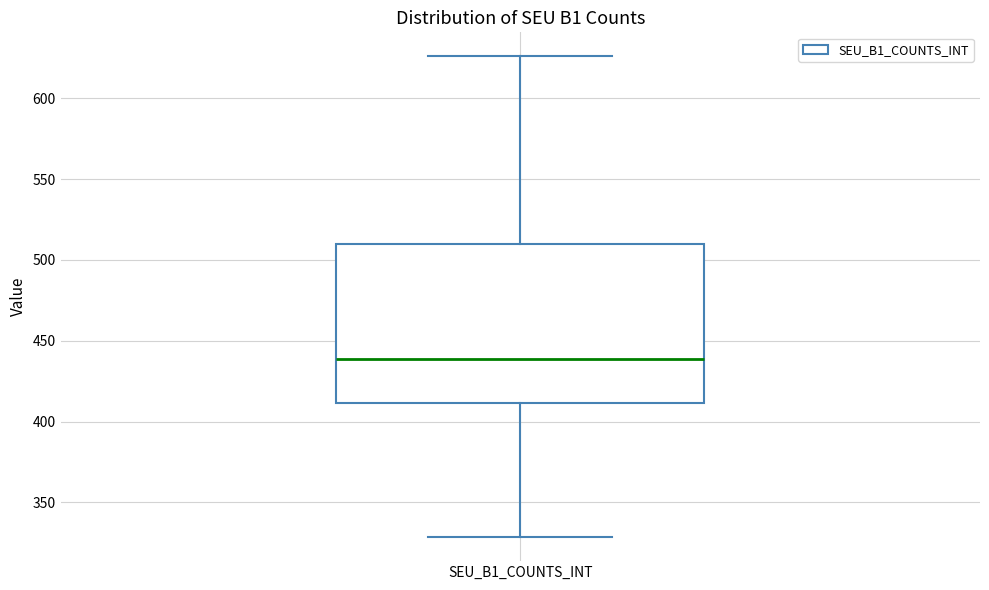

Where does the lower whisker of the box for SEU_B1_COUNTS_INT end on the y-axis? The values are not printed on the chart, so give them approximately, as read against the axis.

330